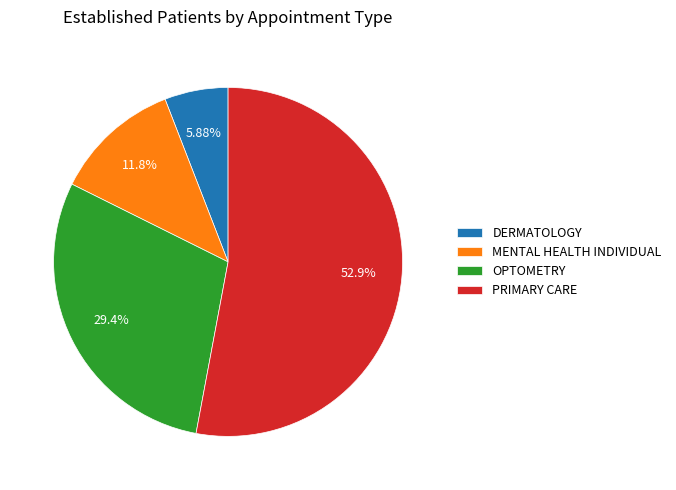

Combined, do PRIMARY CARE and DERMATOLOGY account for over 50%?

Yes